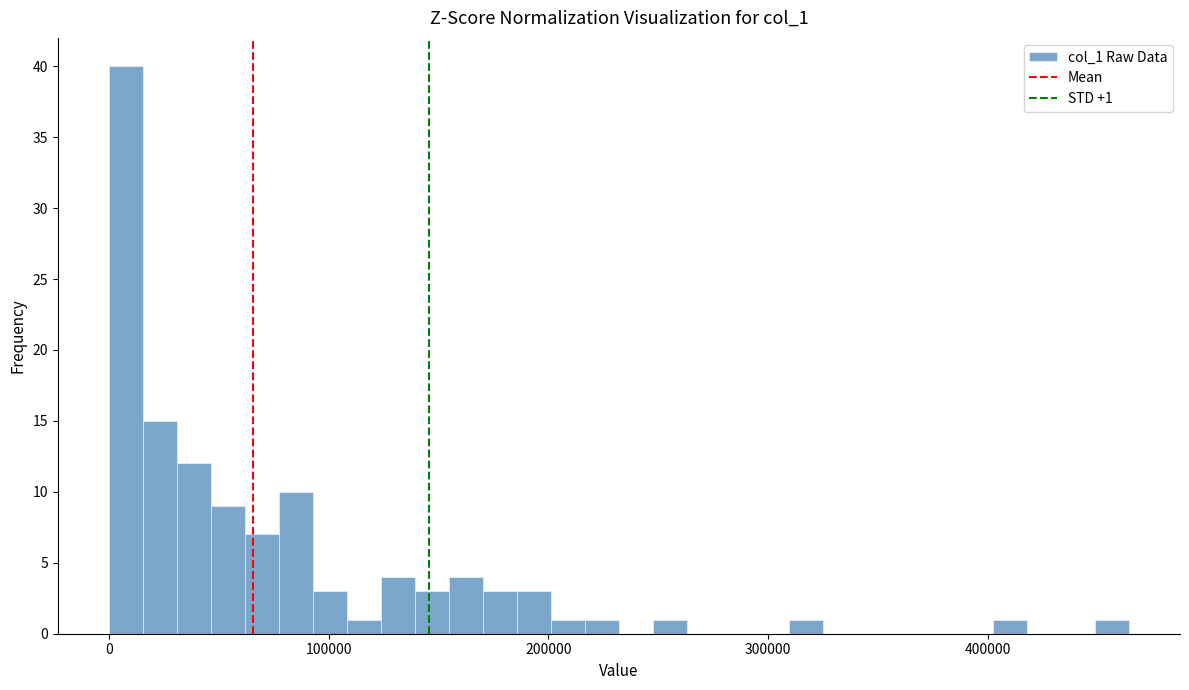

Read against the x-axis, roughly where is the centre of the tallest bar?

10000